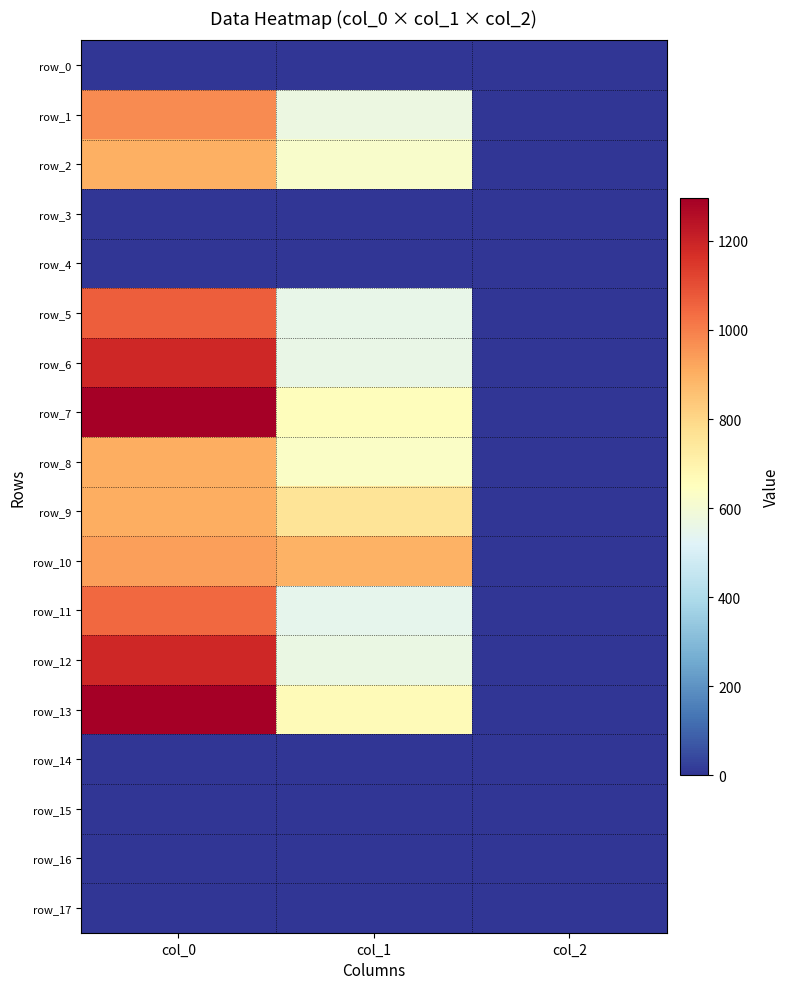

Reading left to right, extract all data points from this chart.

row_0: 0.0	0.0	0.0
row_1: 976.7	570.4	2.0
row_2: 900.0	621.0	2.0
row_3: 0.0	0.0	0.0
row_4: 0.0	0.0	0.0
row_5: 1066.7	553.5	2.0
row_6: 1190.0	560.2	2.0
row_7: 1296.7	658.1	2.0
row_8: 903.3	631.1	2.0
row_9: 903.3	756.0	2.0
row_10: 936.7	894.4	2.0
row_11: 1046.7	546.8	2.0
row_12: 1186.7	563.6	2.0
row_13: 1296.7	664.9	2.0
row_14: 0.0	0.0	0.0
row_15: 0.0	0.0	0.0
row_16: 0.0	0.0	0.0
row_17: 0.0	0.0	0.0